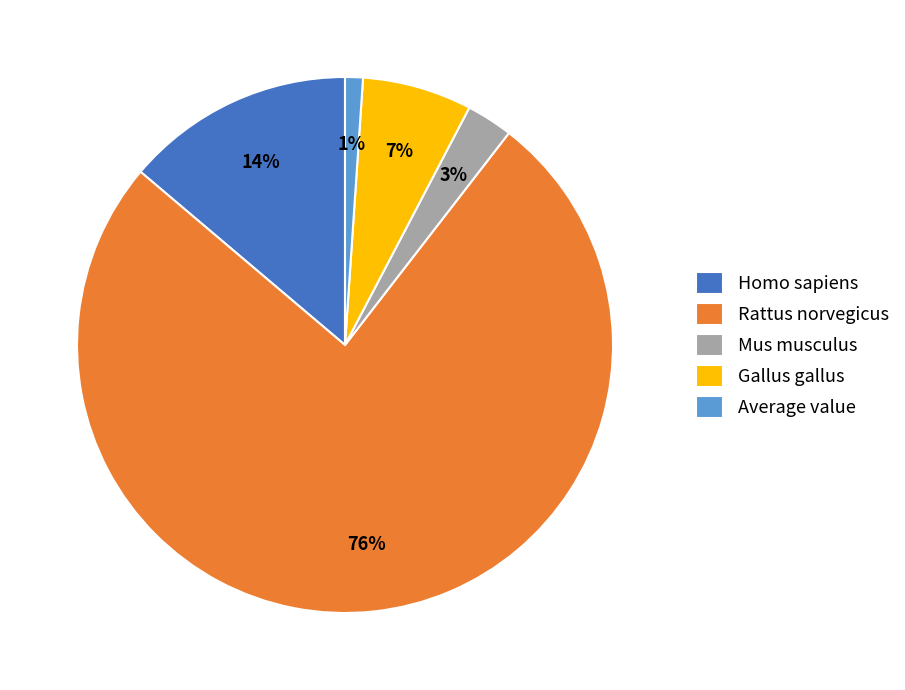

To the nearest percent, what is the difference between the Mus musculus and Gallus gallus slice percentages?

4%